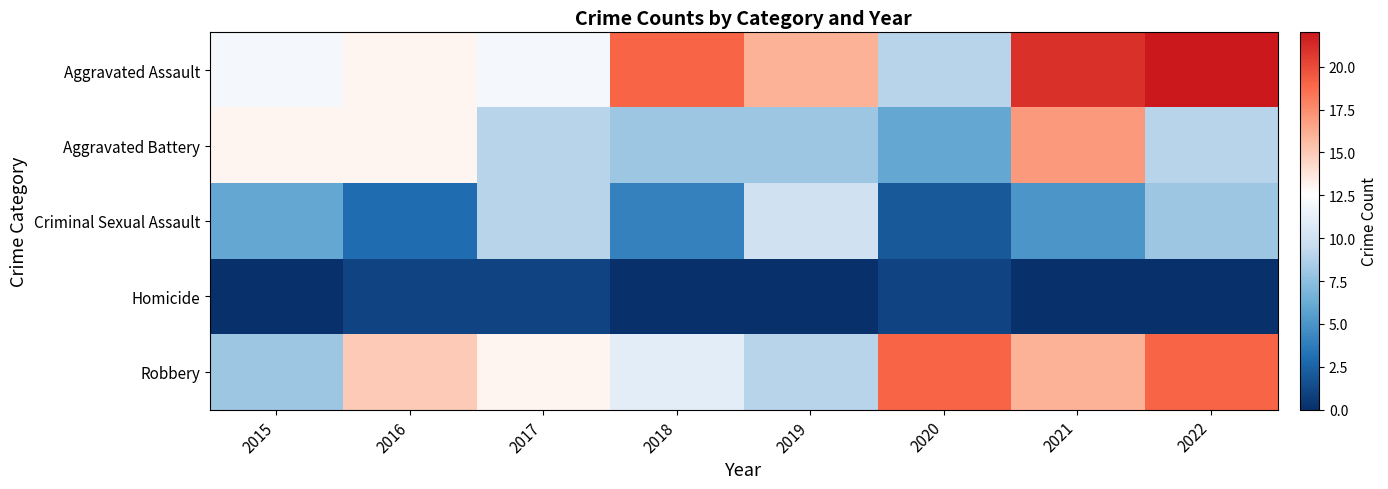

Which series has the largest total across all categories?

Aggravated Assault